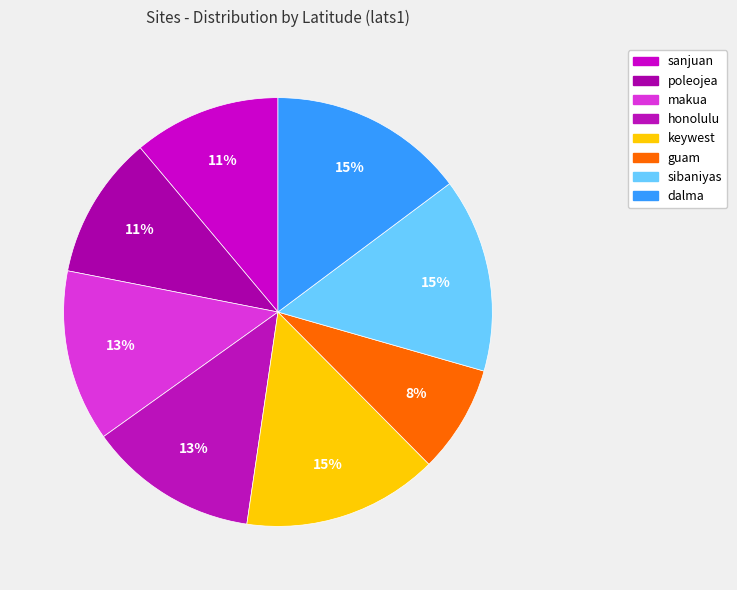

Count the number of slices in the pie.

8